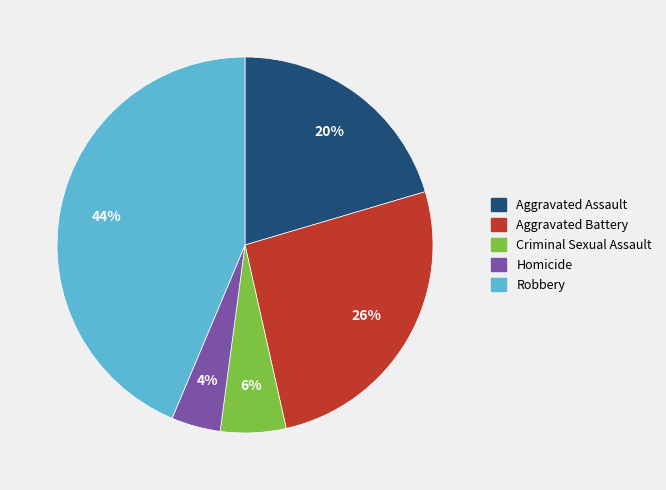

Is Aggravated Assault the majority of the pie?

No